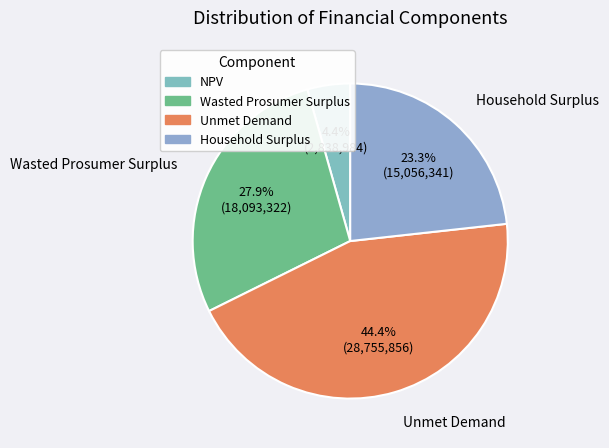

What percentage do Unmet Demand and Household Surplus together represent?

67.7%